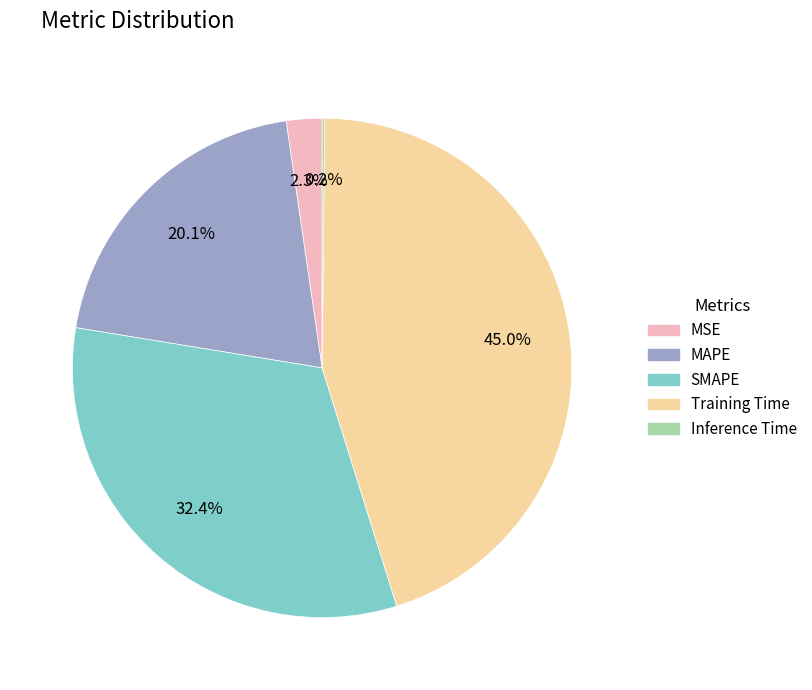

Is the sum of SMAPE and MSE greater than half?

No